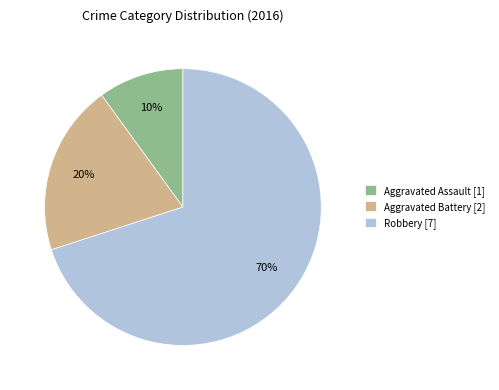

What is the smallest slice in the pie chart?

Aggravated Assault